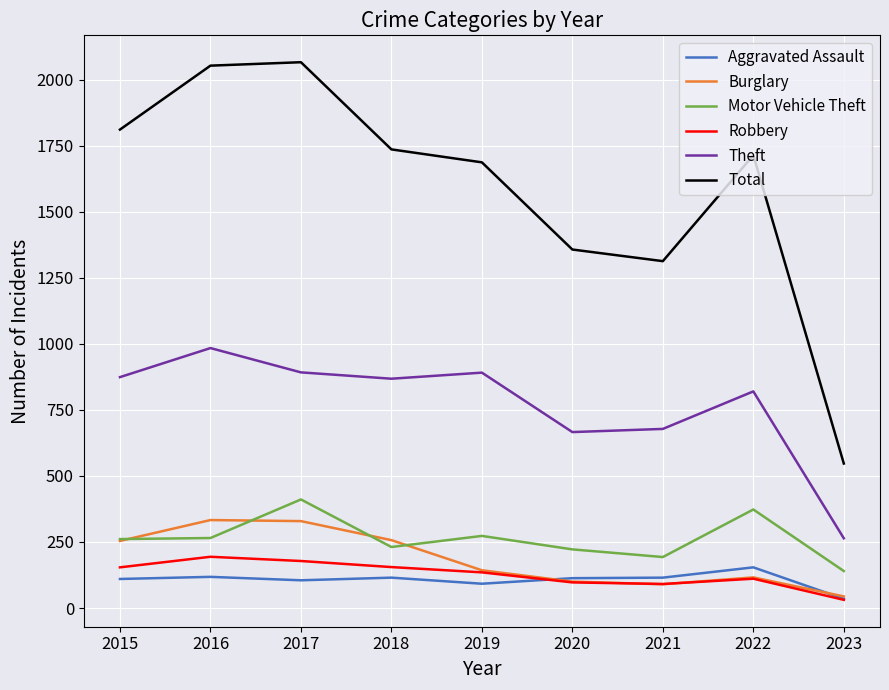

True or false: Motor Vehicle Theft has a value of 411 at 2017.

True